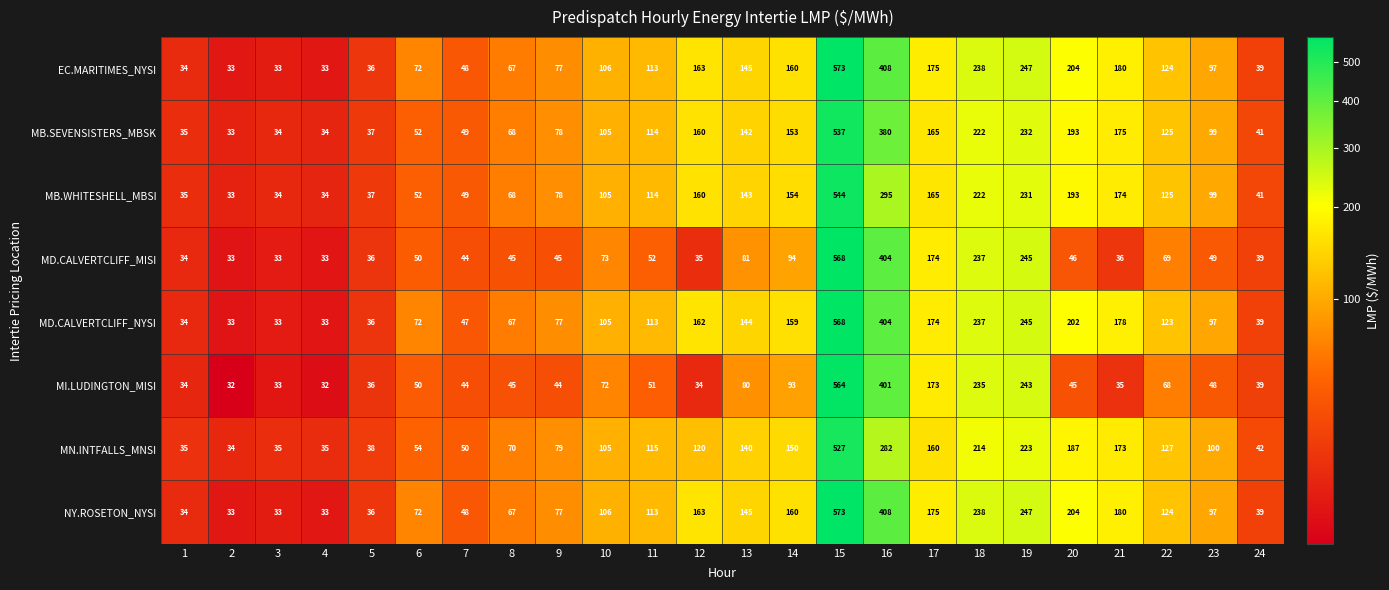

Between 1 and 22, which series saw the biggest shift?

MN.INTFALLS_MNSI